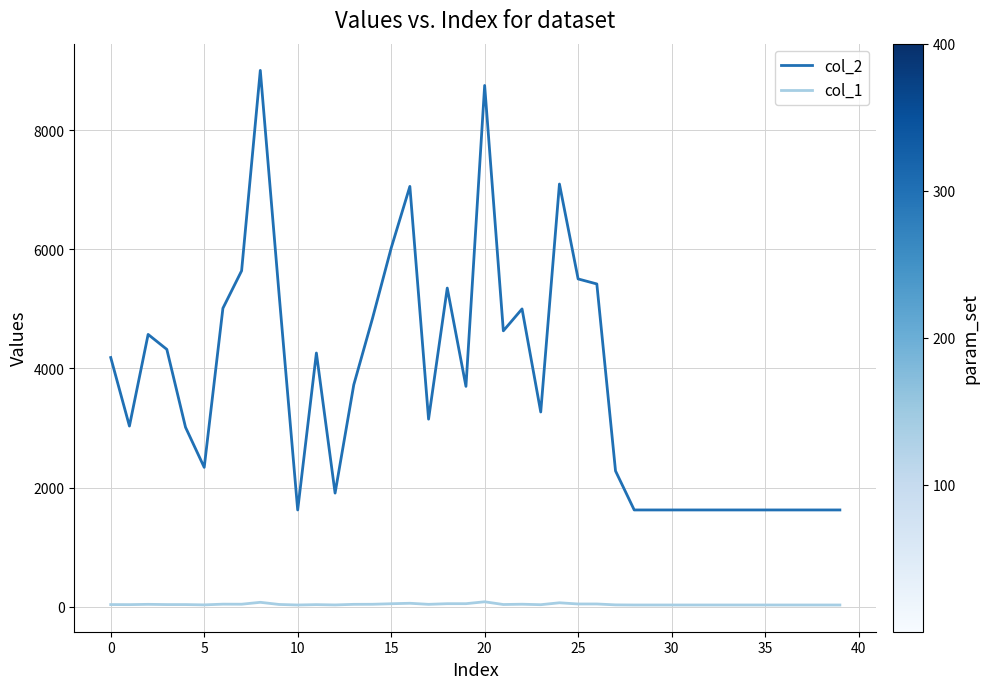

Which series has the largest total across all categories?

col_2